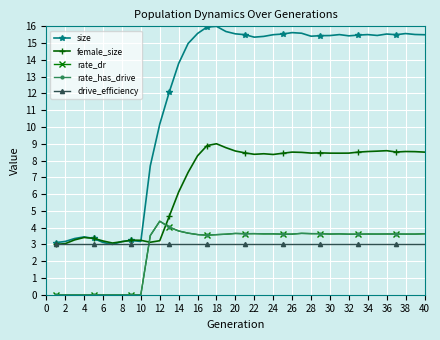

Is this an area chart (filled region under the line)?

No